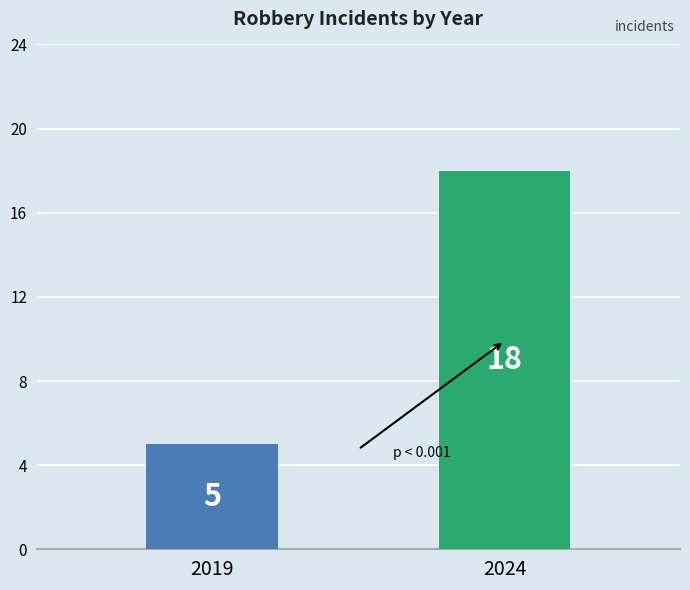

How many bars are there in each group?

2